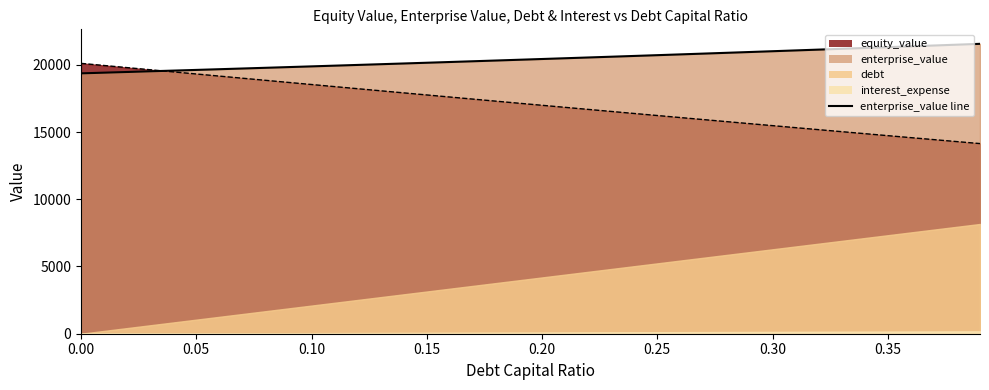

How many times do equity_value and enterprise_value cross each other?

1